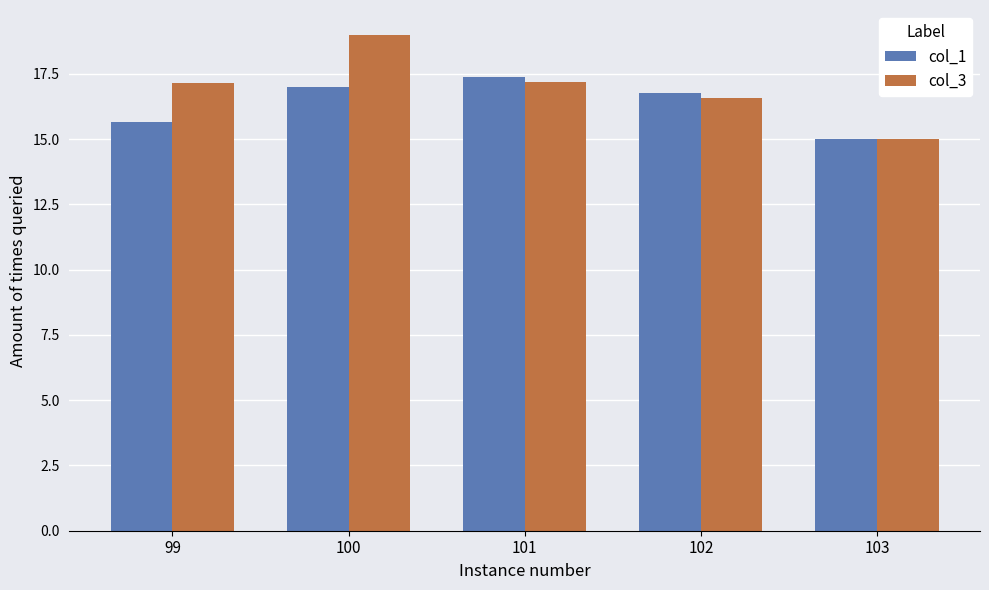

Is it true that col_3 equals 23.0 at 99?

False